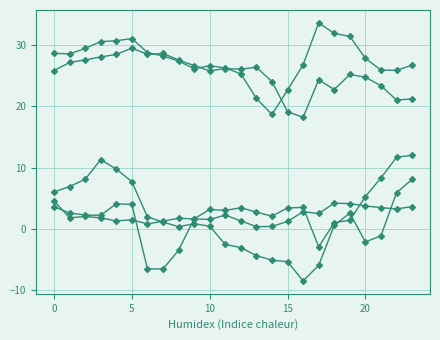

Does the chart have visible grid lines?

Yes